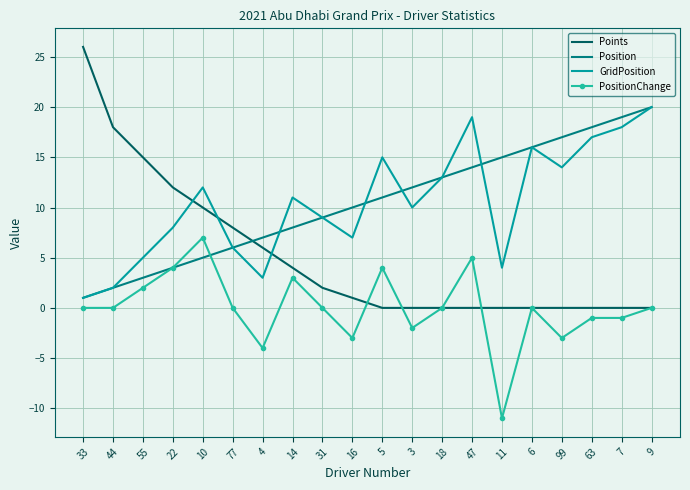

Rank the categories by Position value from lowest to highest.

33, 44, 55, 22, 10, 77, 4, 14, 31, 16, 5, 3, 18, 47, 11, 6, 99, 63, 7, 9